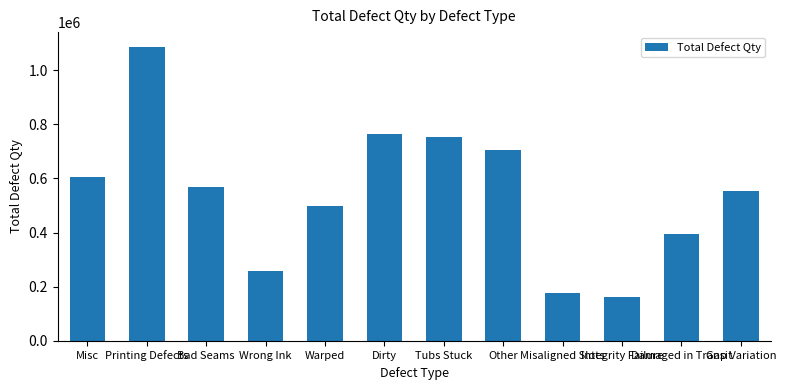

List the labels in order of value, smallest first.

Integrity Failure, Misaligned Slots, Wrong Ink, Damaged in Transit, Warped, Gap Variation, Bad Seams, Misc, Other, Tubs Stuck, Dirty, Printing Defects